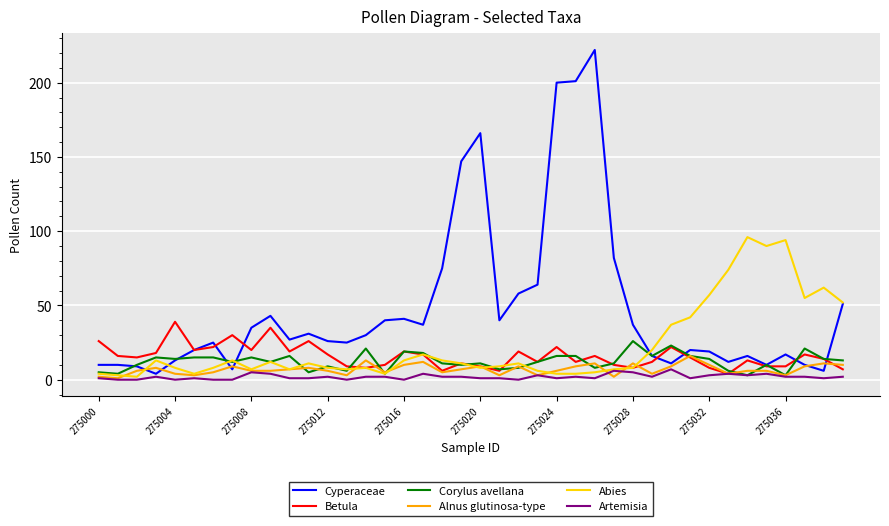

Reading left to right, list all the values displayed in this chart.

Cyperaceae: 10	10	9	4	13	20	25	7	35	43	27	31	26	25	30	40	41	37	75	147	166	40	58	64	200	201	222	82	37	16	11	20	19	12	16	10	17	10	6	51
Betula: 26	16	15	18	39	20	22	30	20	35	19	26	17	9	8	10	19	17	6	11	9	6	19	12	22	12	16	10	8	12	22	15	8	4	13	9	9	17	14	7
Corylus avellana: 5	4	10	15	14	15	15	12	15	12	16	5	9	6	21	4	19	18	11	10	11	7	8	12	16	16	8	11	26	16	23	16	14	6	3	10	3	21	14	13
Alnus glutinosa-type: 2	1	6	8	4	3	5	9	6	6	7	8	6	3	13	5	10	12	5	7	9	3	9	3	6	9	11	2	11	4	9	16	10	4	6	6	3	9	11	10
Abies: 4	3	2	13	8	4	8	13	7	12	7	11	8	7	8	4	13	17	13	11	8	9	11	6	4	4	5	7	8	20	37	42	57	74	96	90	94	55	62	52
Artemisia: 1	0	0	2	0	1	0	0	5	4	1	1	2	0	2	2	0	4	2	2	1	1	0	3	1	2	1	6	5	2	7	1	3	4	3	4	2	2	1	2